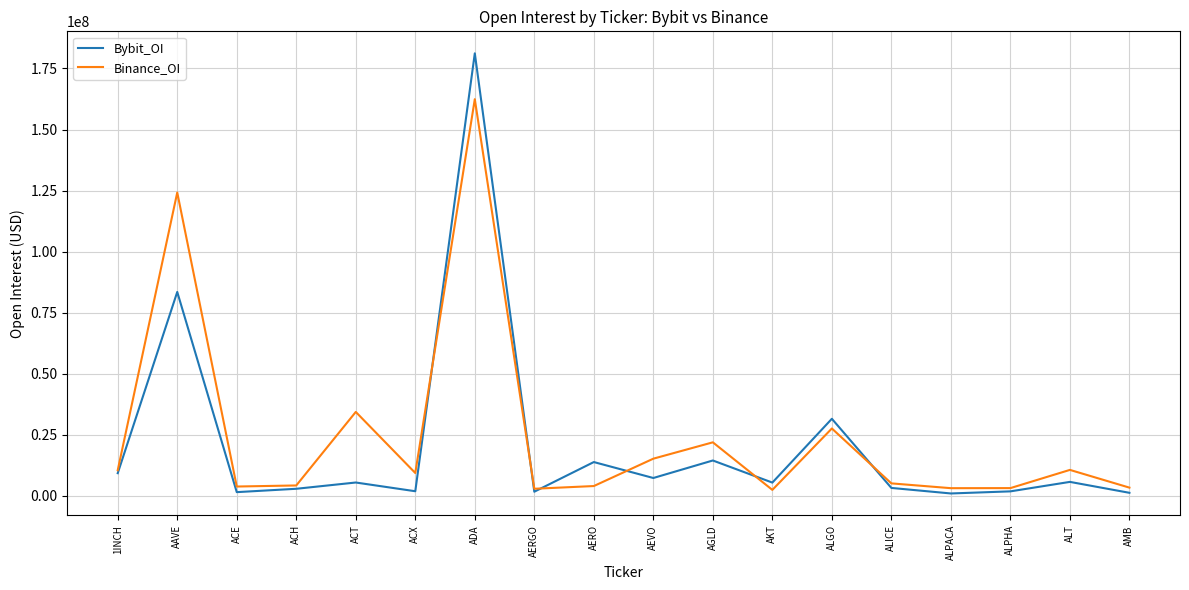

What is the lowest value of the Bybit_OI series?

985061